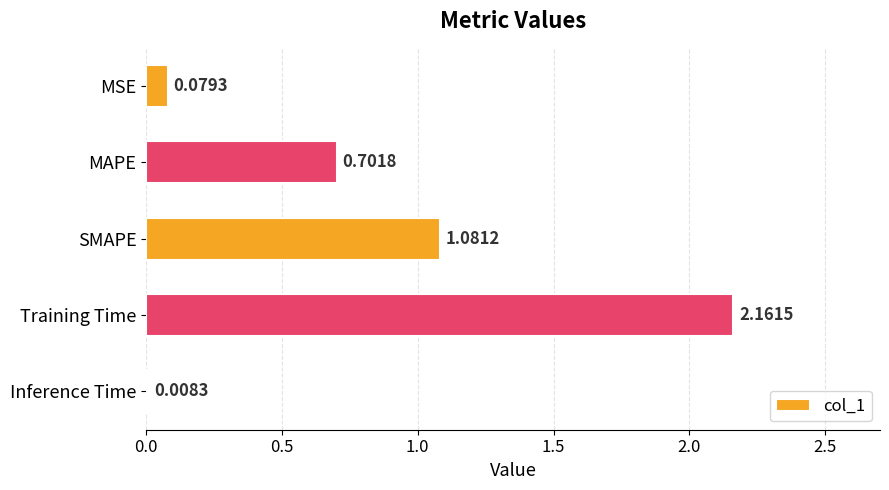

Are the bars horizontal?

Yes